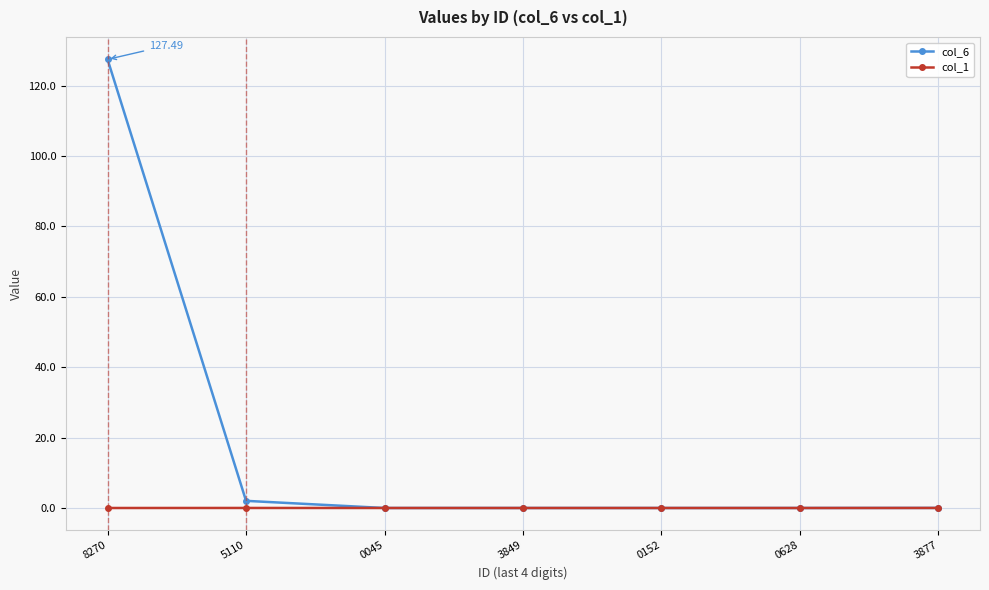

True or false: col_6 has more than 2 interior local peaks.

False